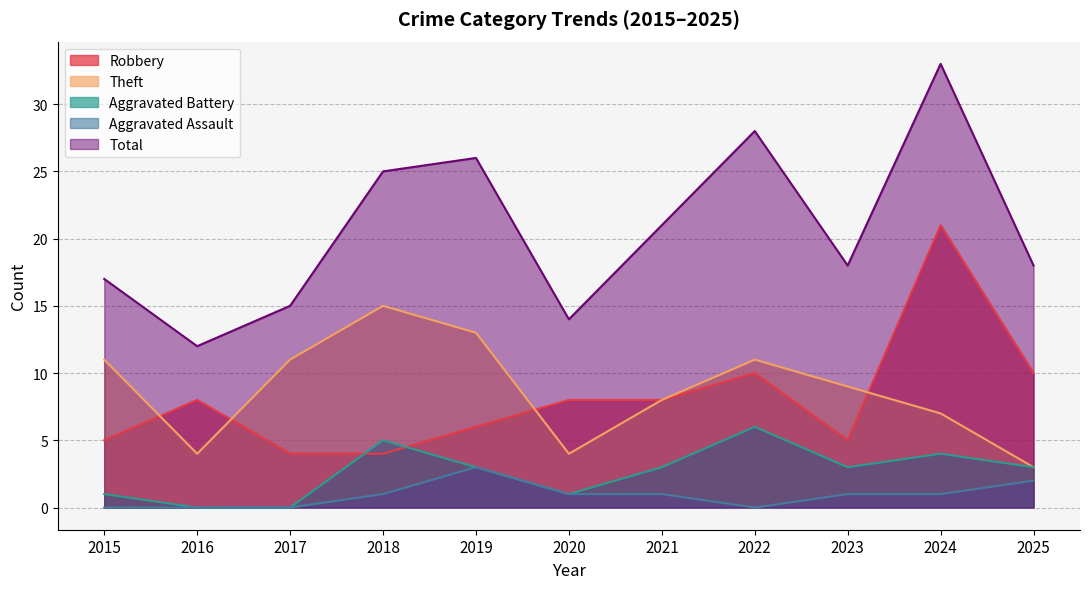

True or false: Theft and Aggravated Assault cross at least once.

False